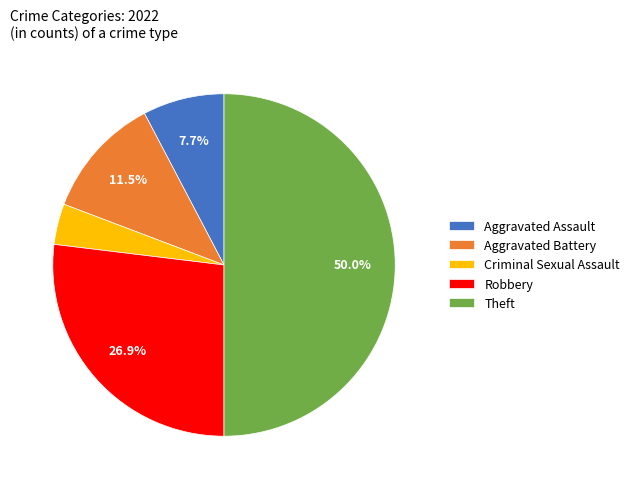

Do Criminal Sexual Assault and Theft together represent more than half of the pie?

Yes